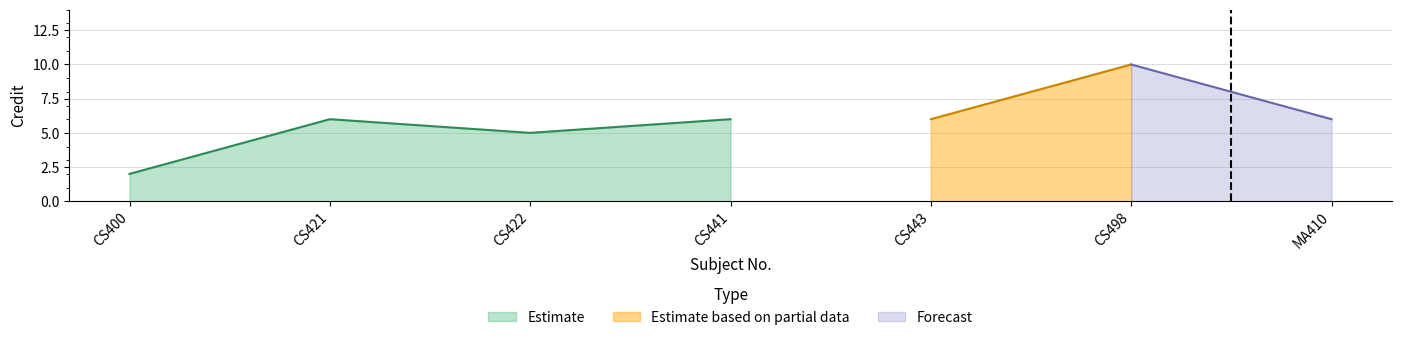

What is the value of the 7th point from the left?

6